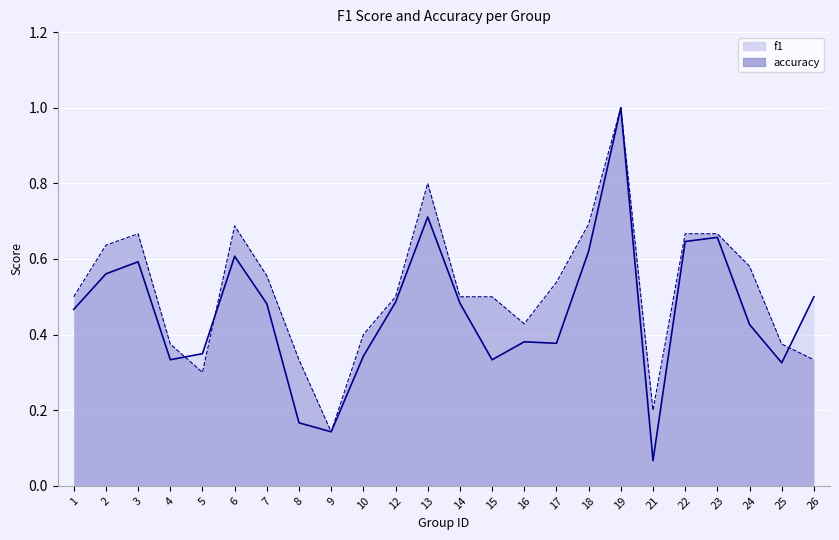

The value of accuracy at 22 is 0.7. True or false?

True